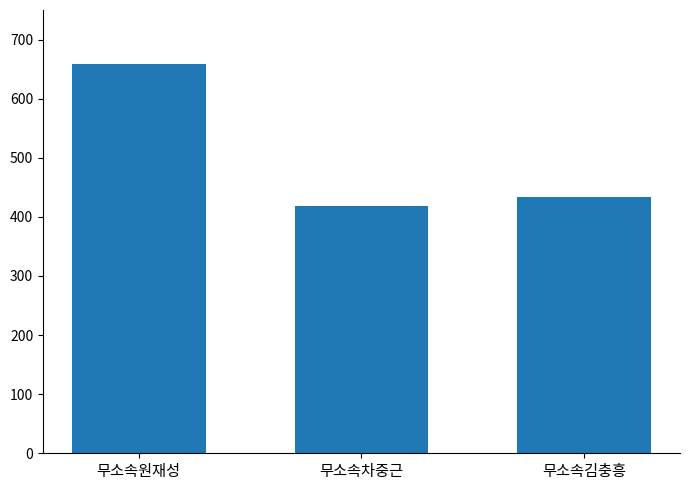

List the labels in order of value, largest first.

무소속원재성, 무소속김충흥, 무소속차중근